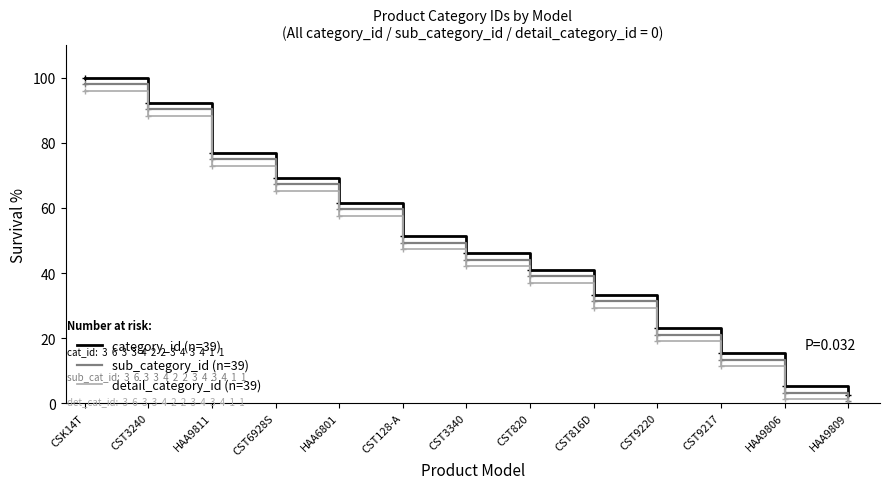

Which series has the largest total across all categories?

category_id (n=39)